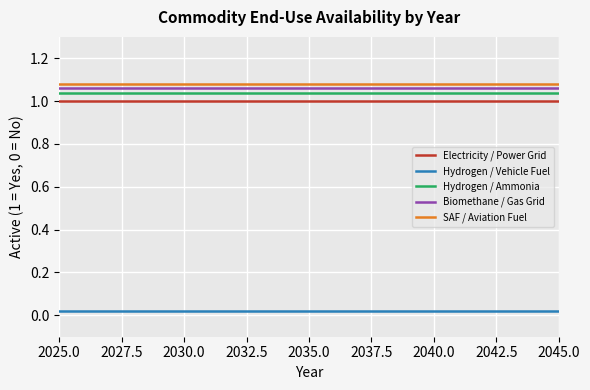

True or false: Biomethane / Gas Grid and SAF / Aviation Fuel intersect in this chart.

False